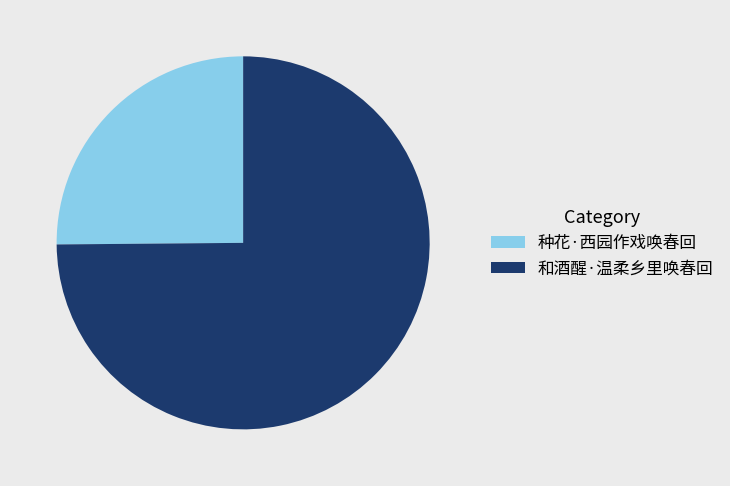

How many slices are in this pie chart?

2